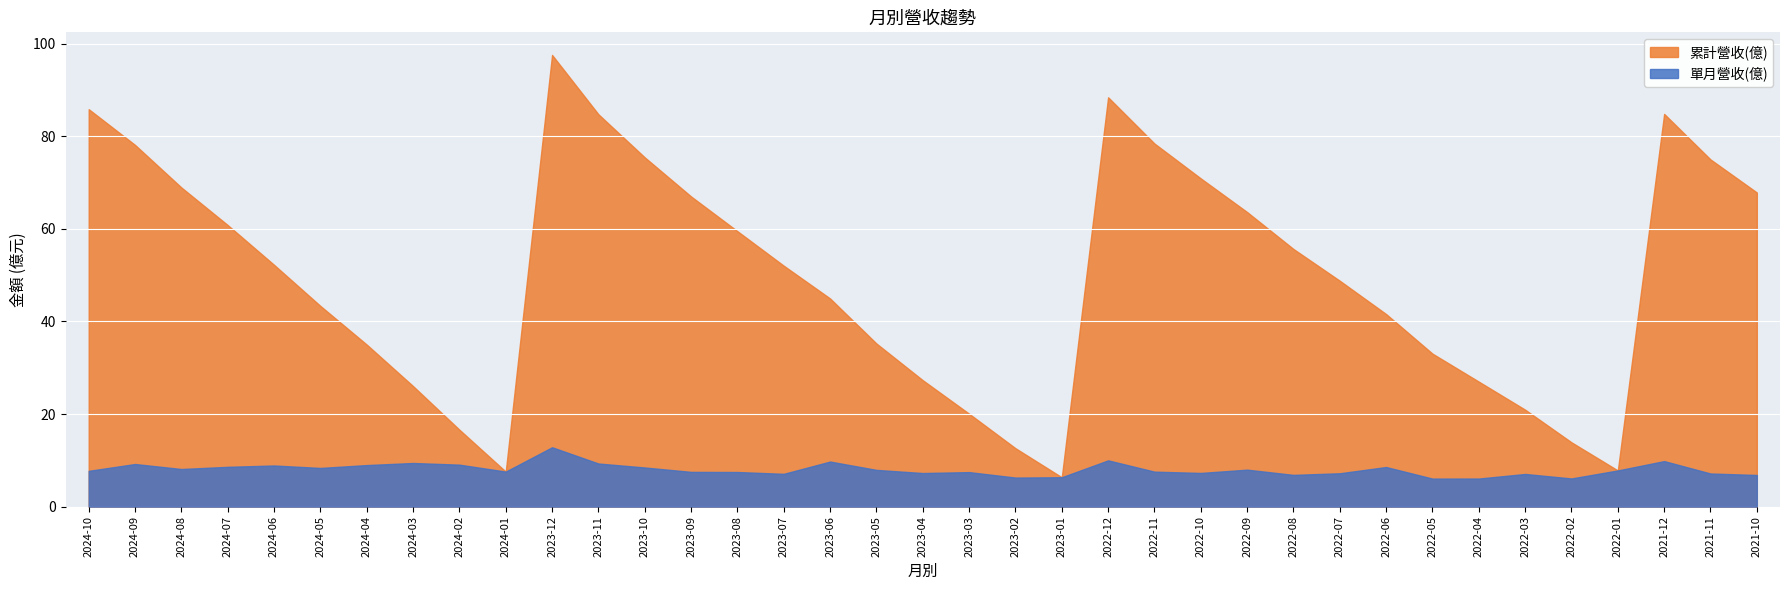

What is the label of the 33rd point from the right?

2024-06